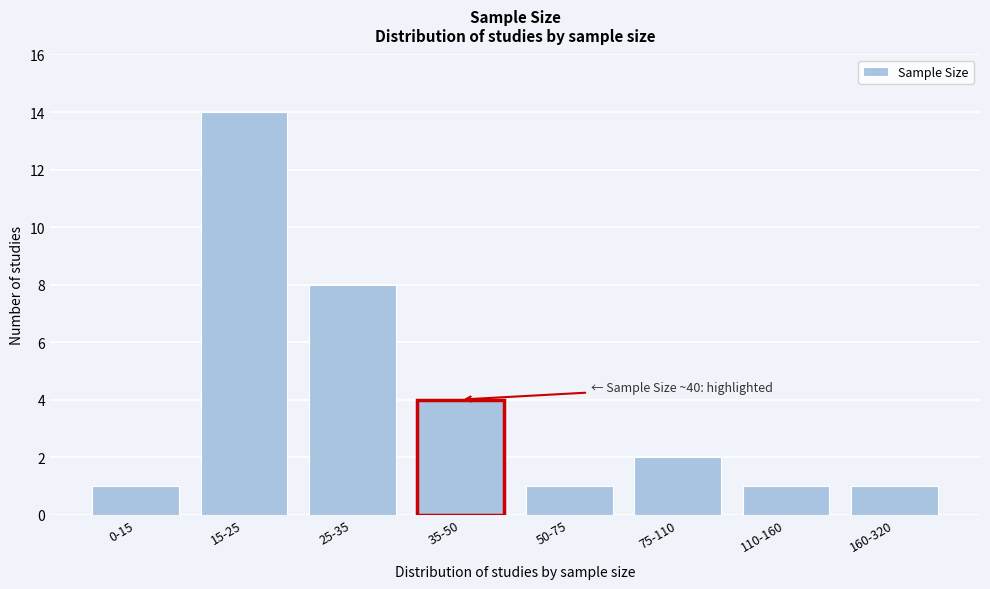

Reading left to right, list all the values displayed in this chart.

1	14	8	4	1	2	1	1